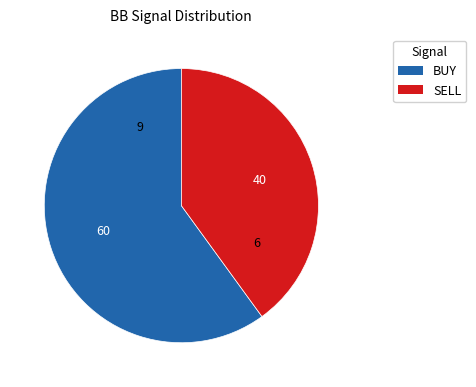

What is the ratio of the value at BUY to the value at SELL?

1.5